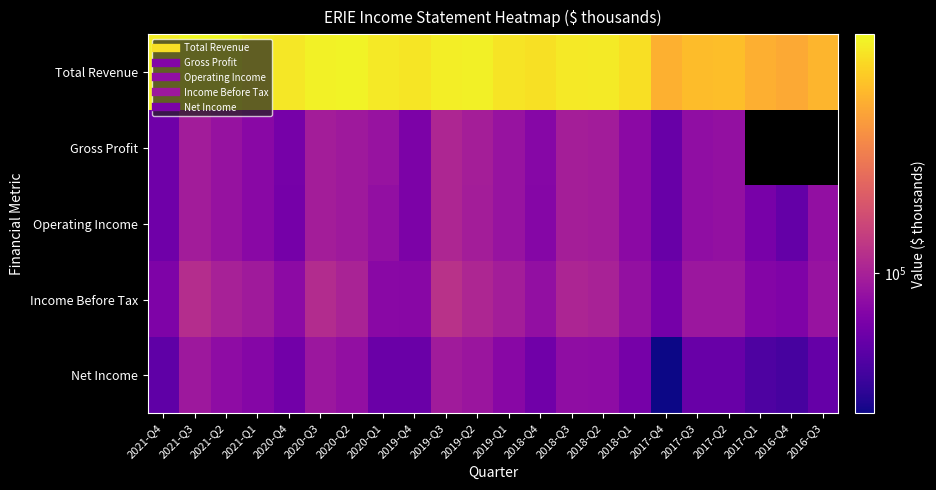

The value of Net Income at 2019-Q3 is 42719.0. True or false?

False